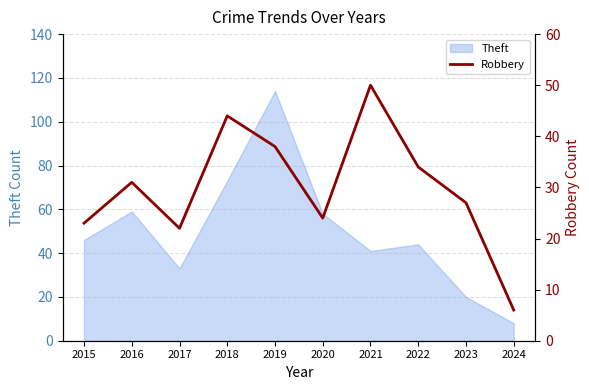

The value at 2016 is 14. True or false?

False